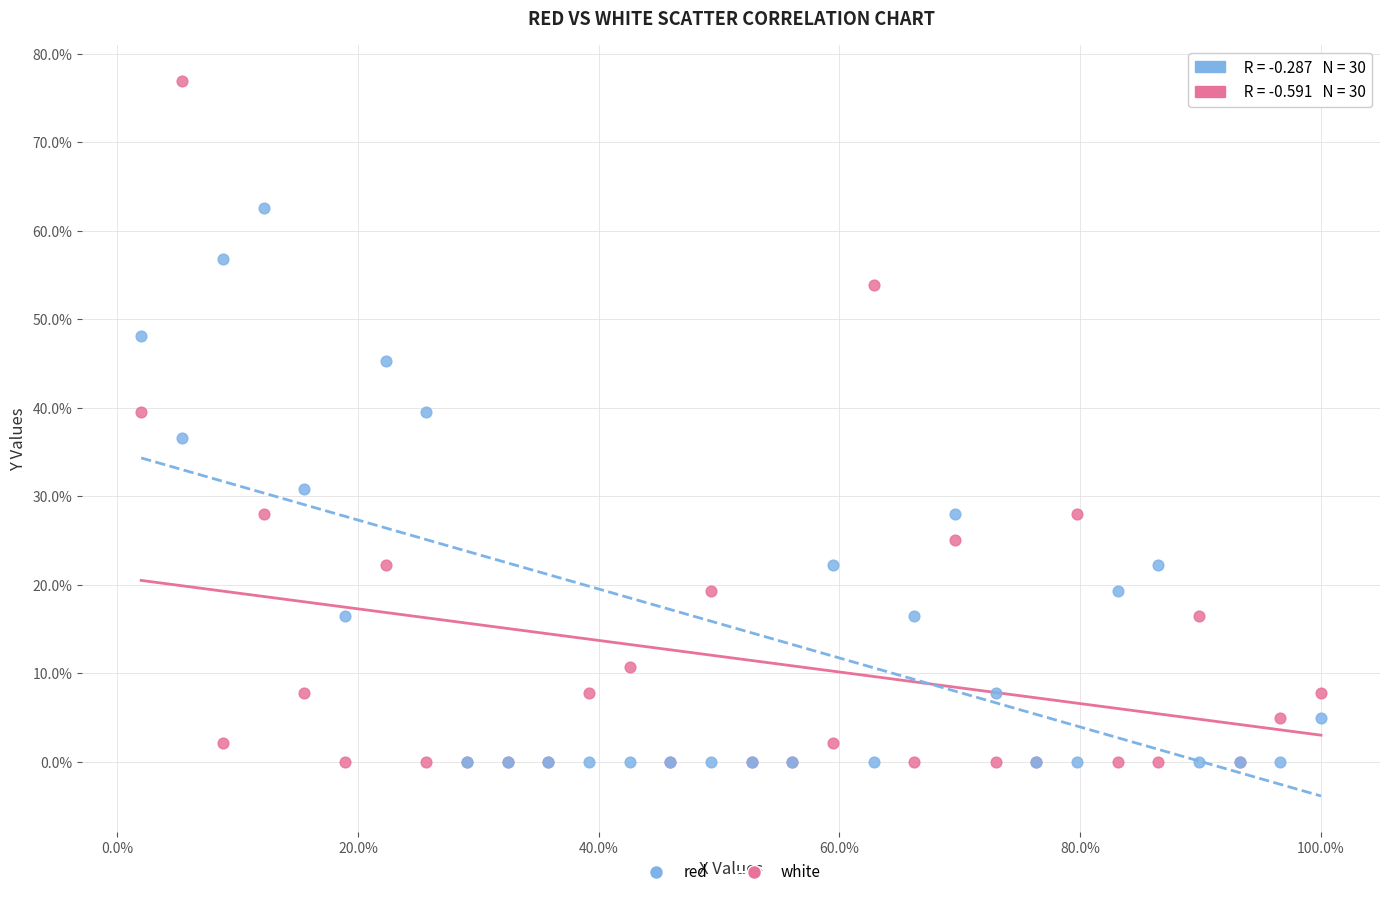

Which series has the largest Y range (max minus min)?

red